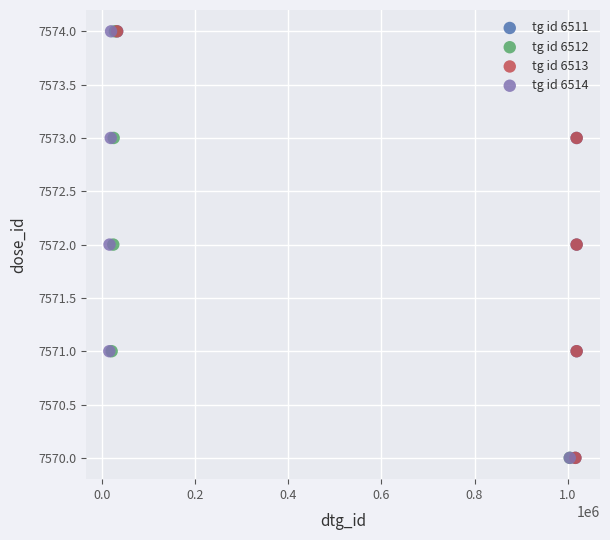

What are all the series names shown in the legend?

tg id 6511, tg id 6512, tg id 6513, tg id 6514